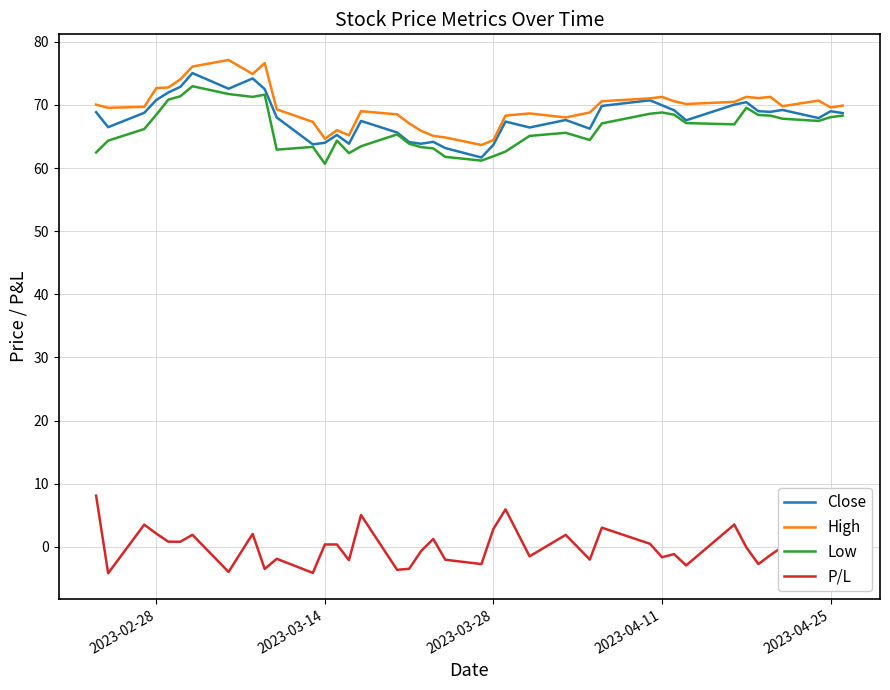

True or false: High and Low intersect in this chart.

False